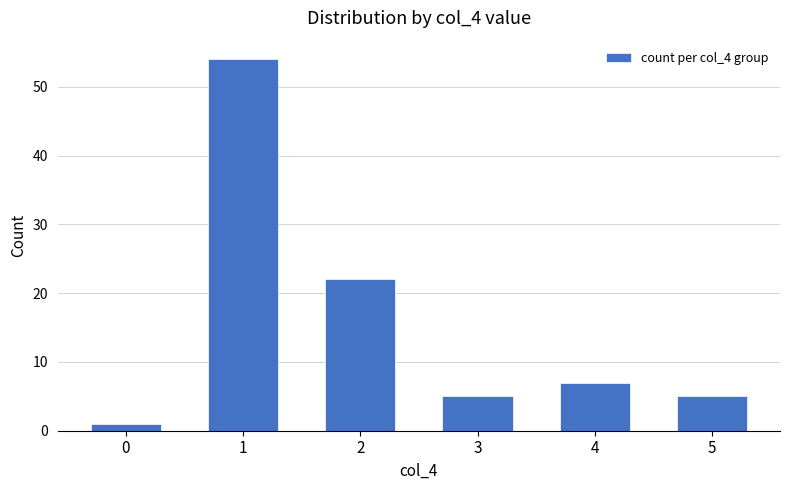

What is the value of the 3rd bar from the left?

22